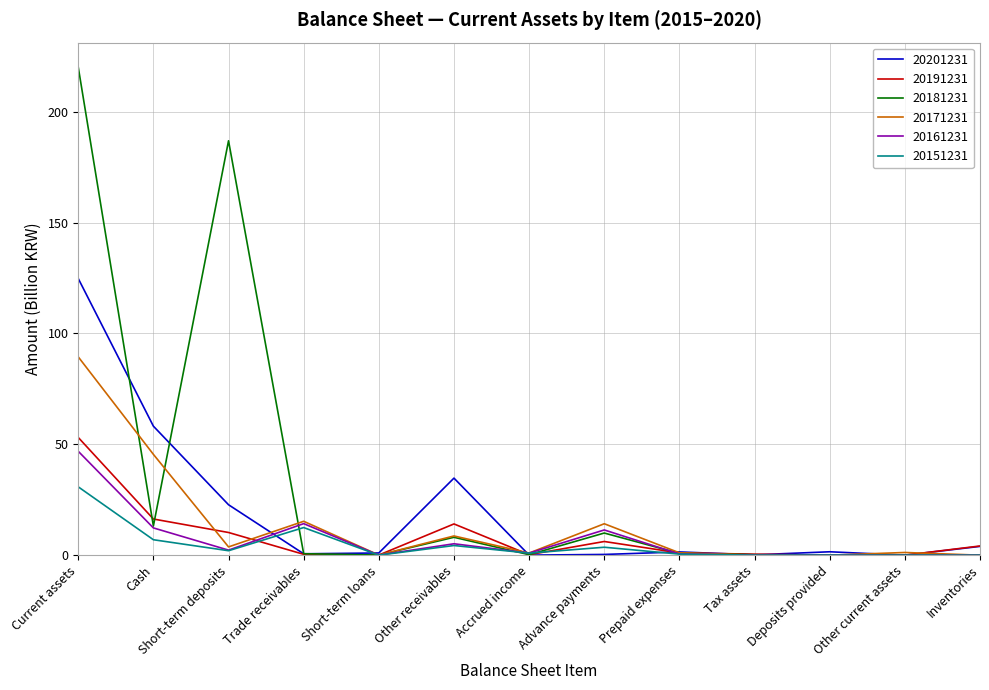

List the series in order of their peak value, lowest first.

20151231, 20161231, 20191231, 20171231, 20201231, 20181231